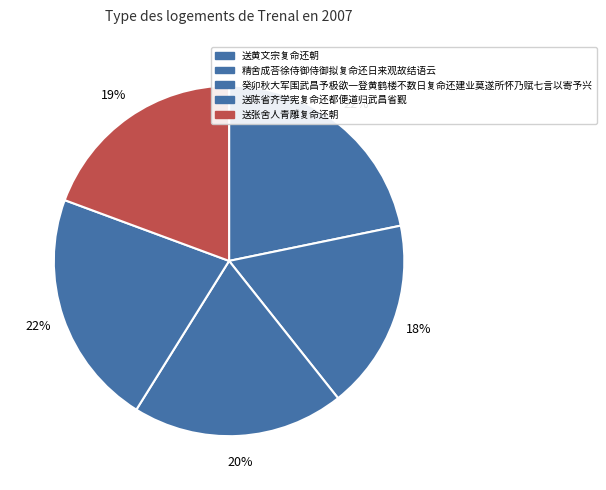

How much of the chart is everything except 送黄文宗复命还朝?

78.2%